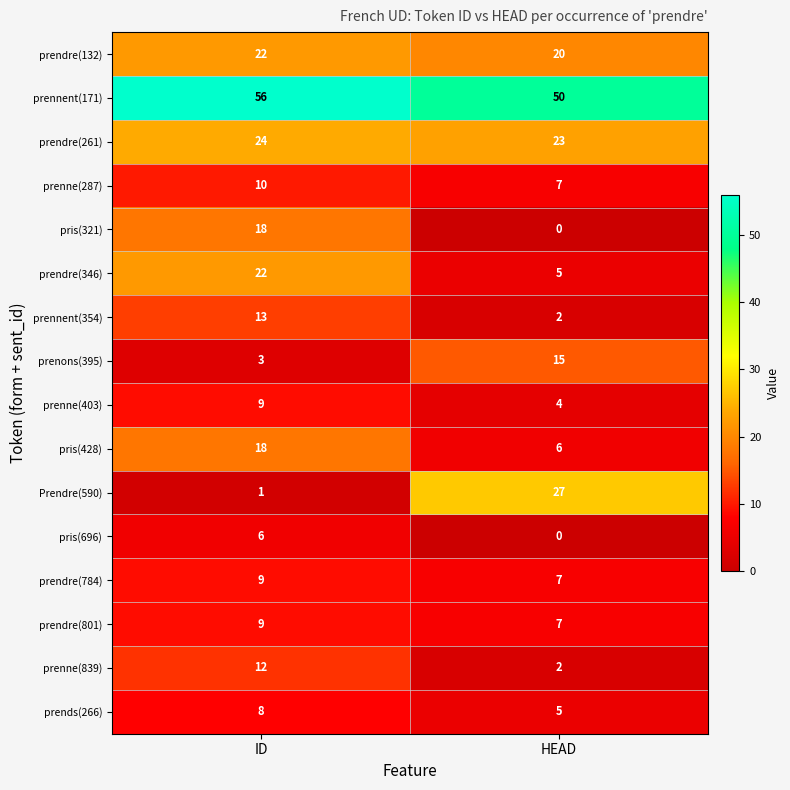

The pris(428) series shows 8 at HEAD. True or false?

False